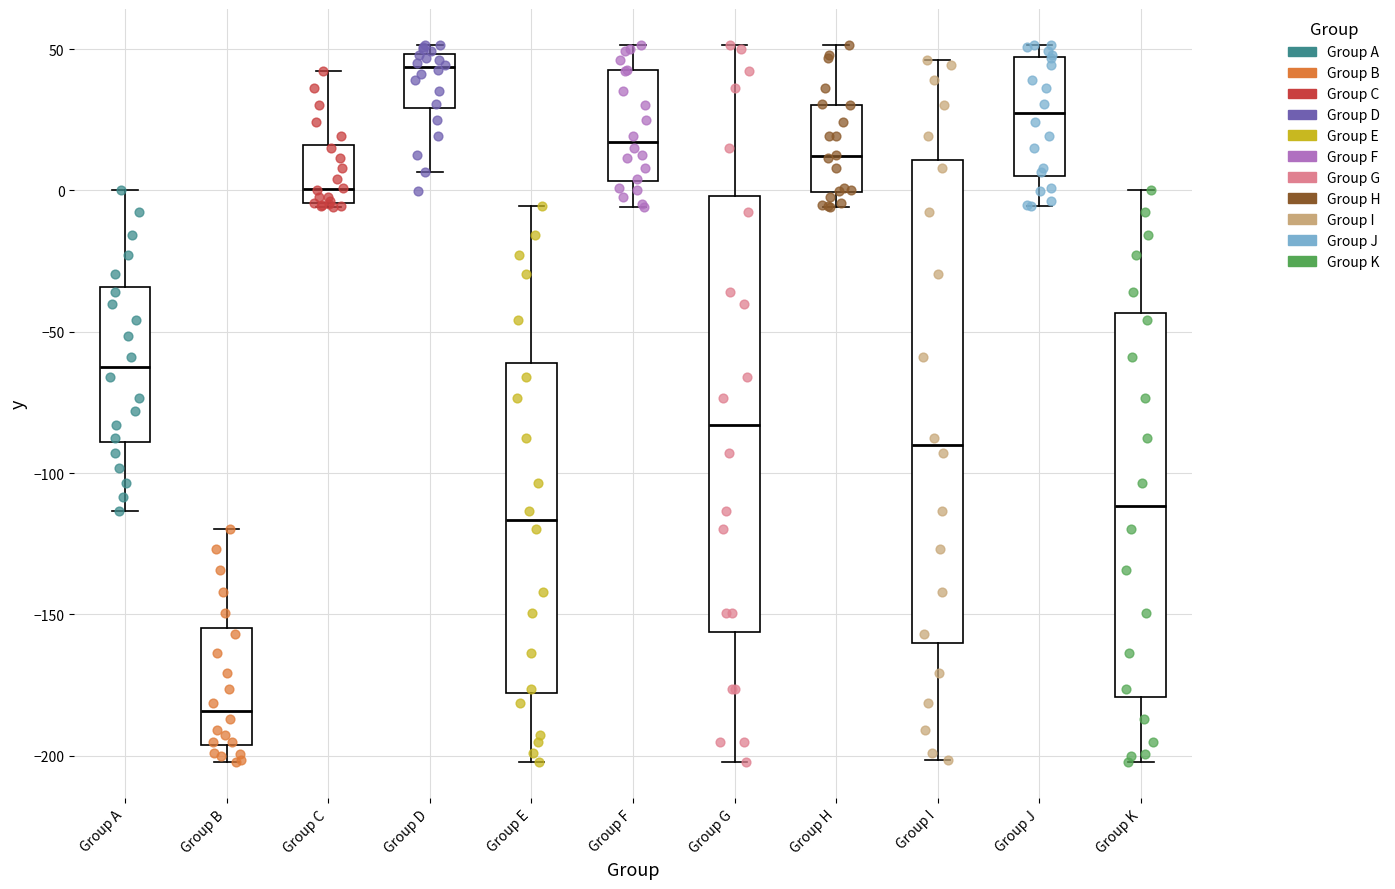

Which box has the lowest median line?

Group B